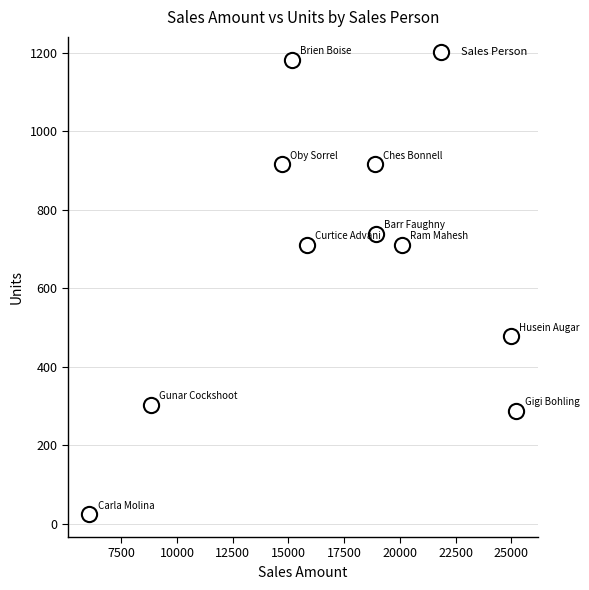

What is the average Y value?

626